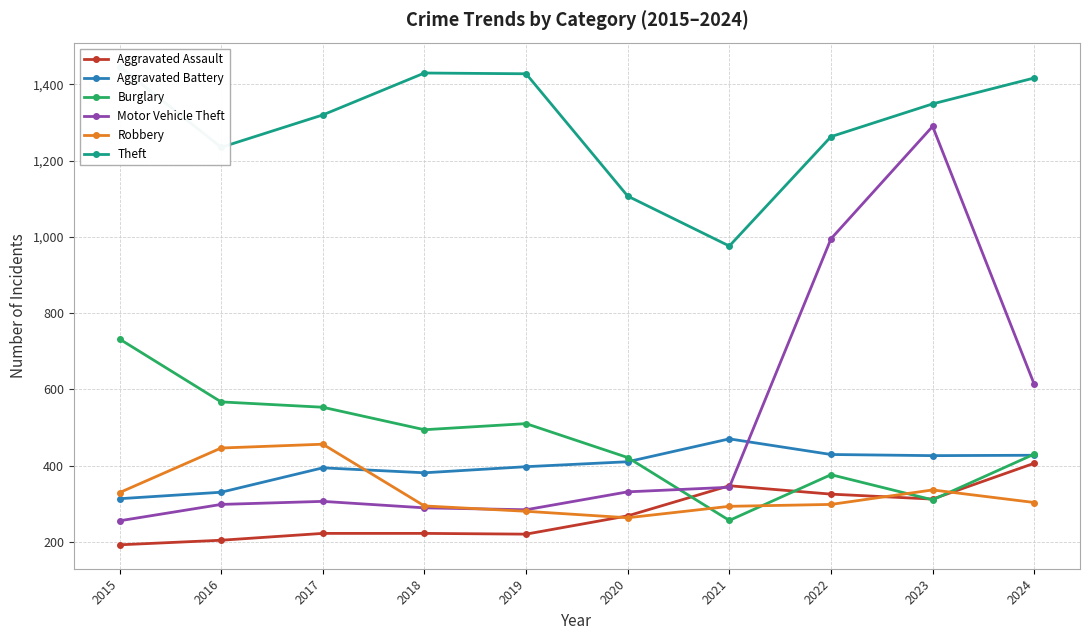

Read the Theft value at 2021.

976